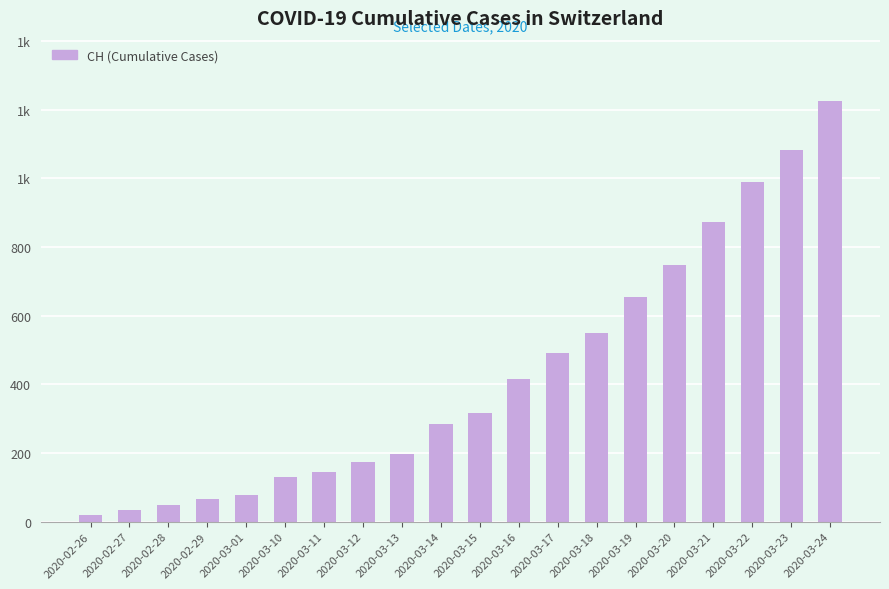

What position from the right is 2020-03-12?

13